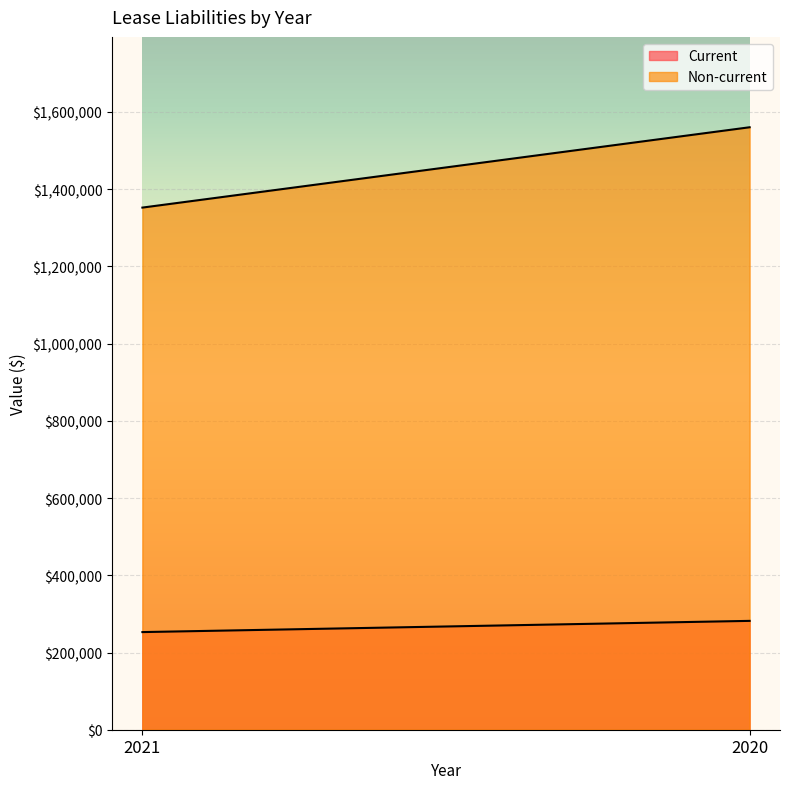

Which series changed the most between 2021 and 2020?

Non-current